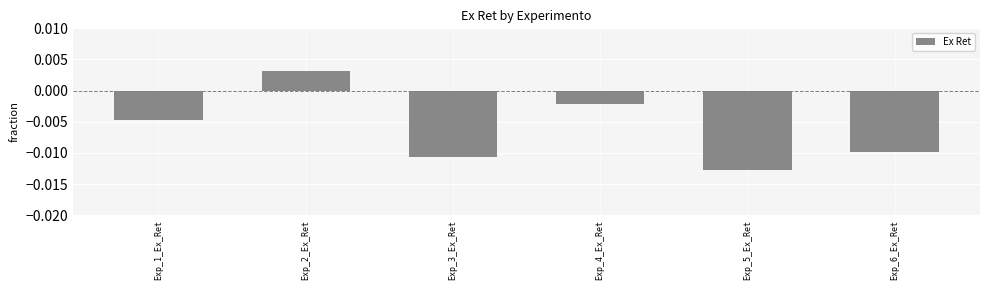

How many distinct data groups are displayed?

1